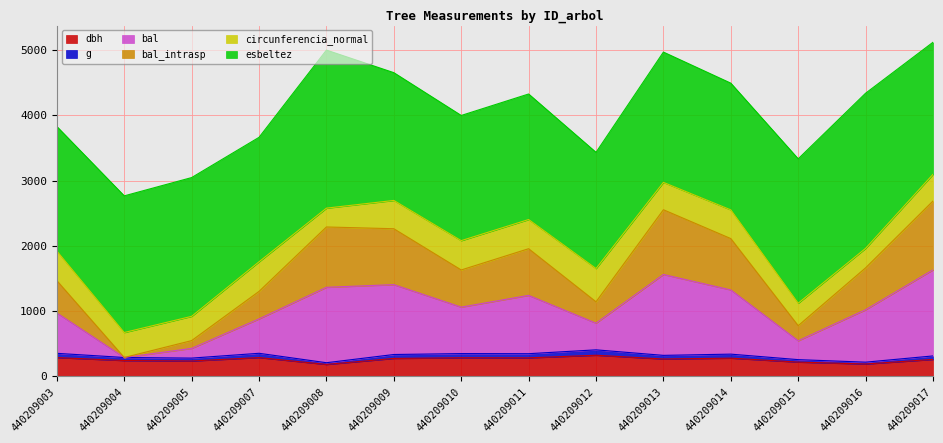

In bal, how many points are lower than both neighbors (excluding endpoints)?

4